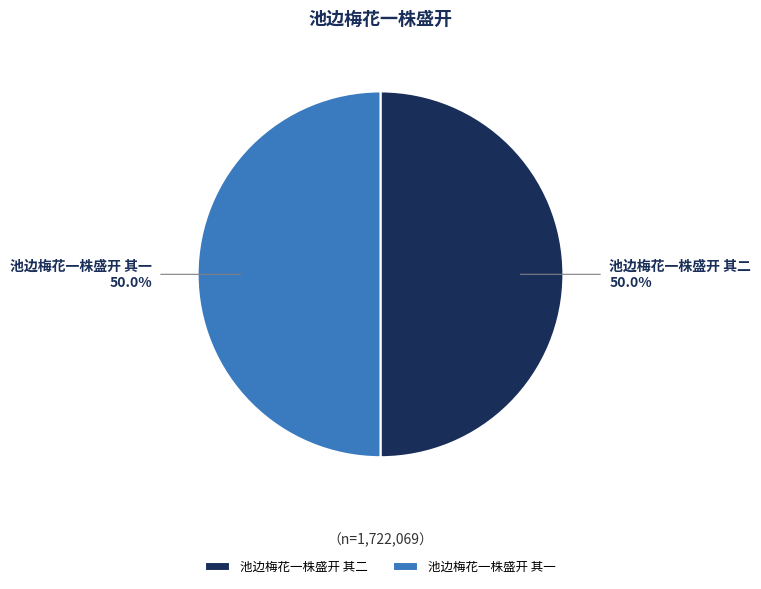

To the nearest percent, what percentage of the pie is 池边梅花一株盛开 其一?

50%